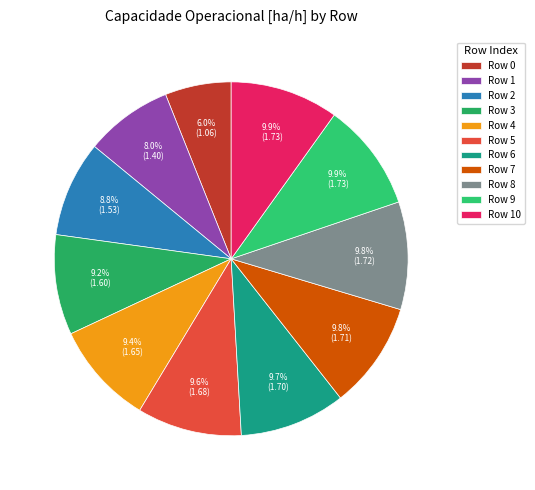

Count the number of slices in the pie.

11